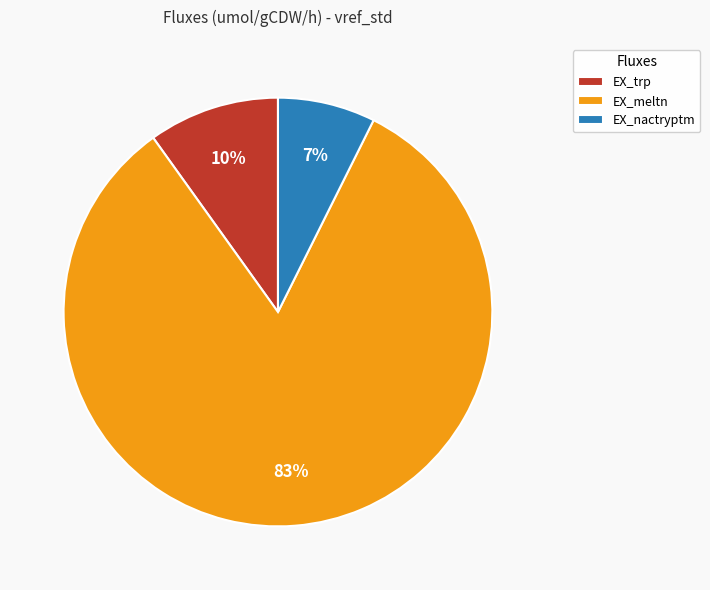

To the nearest percent, what portion does EX_trp represent?

10%